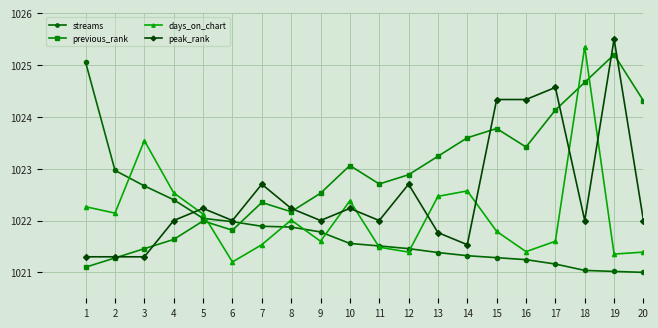

What is the difference between the highest and lowest values at 9?

0.9